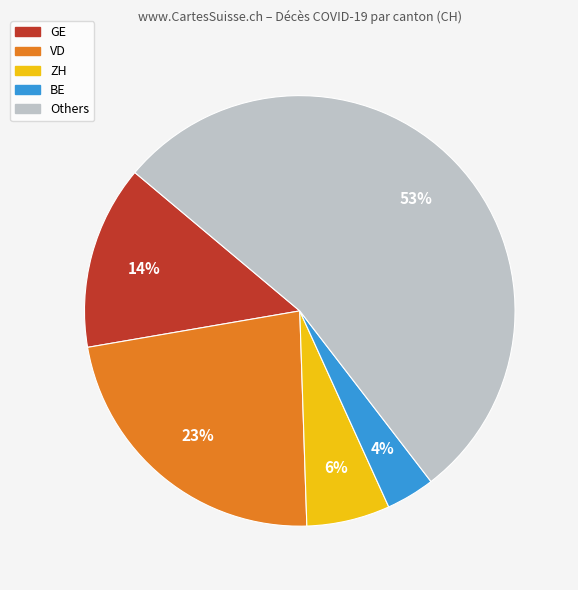

Does any single category account for the majority?

Yes